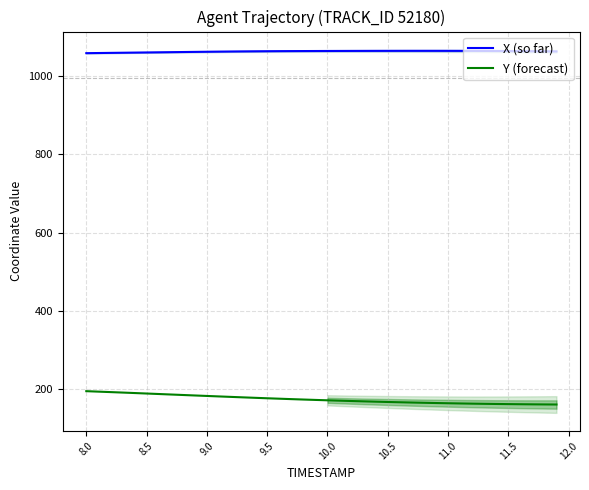

What is the minimum value for Y (forecast)?

160.2